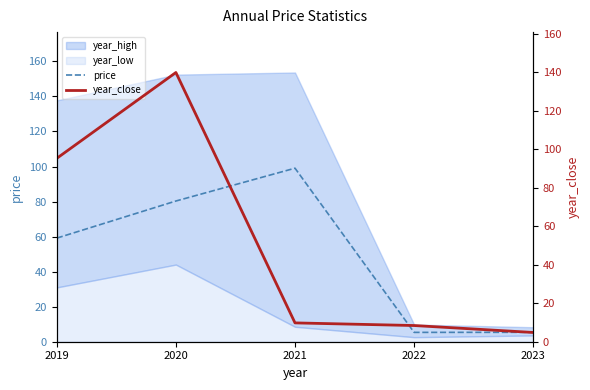

Where do year_close and price first cross each other?

2020 and 2021